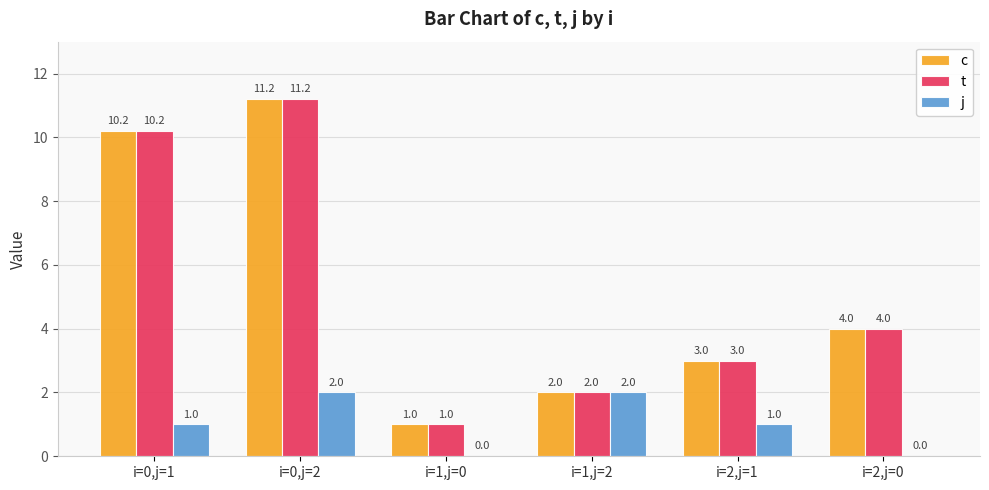

What is the sum of all j values?

6.0